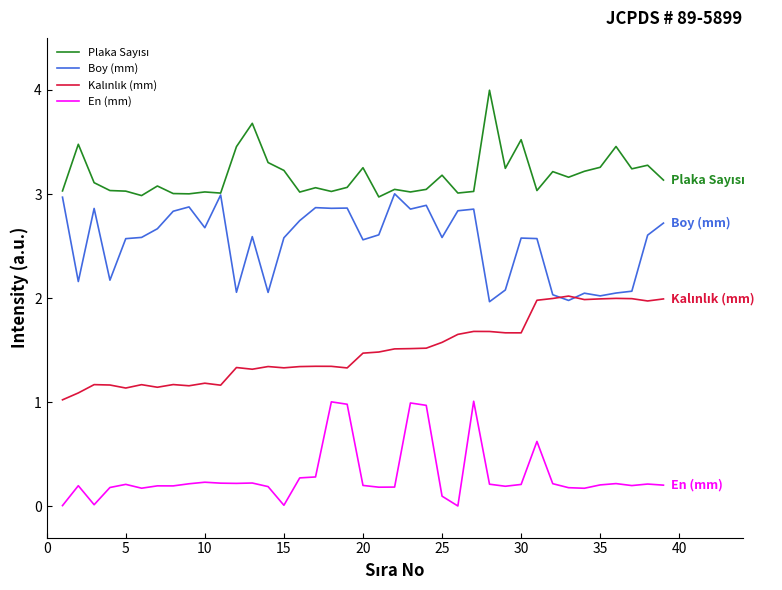

What is the average value of the Kalınlık (mm) series?

1.5